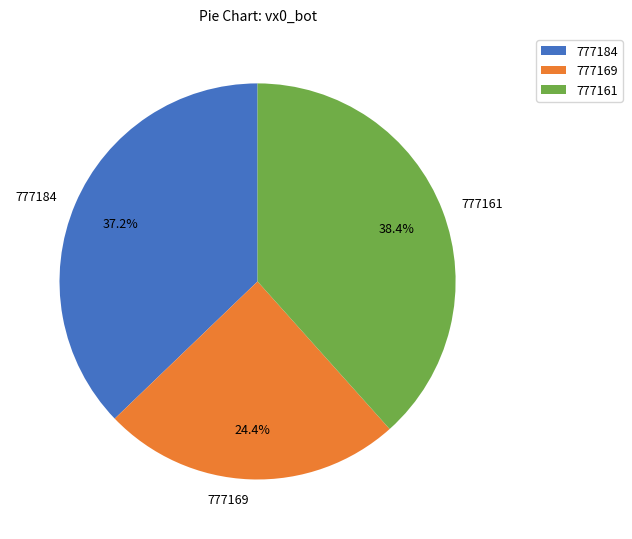

To the nearest percent, what is the combined percentage of 777169 and 777184?

62%